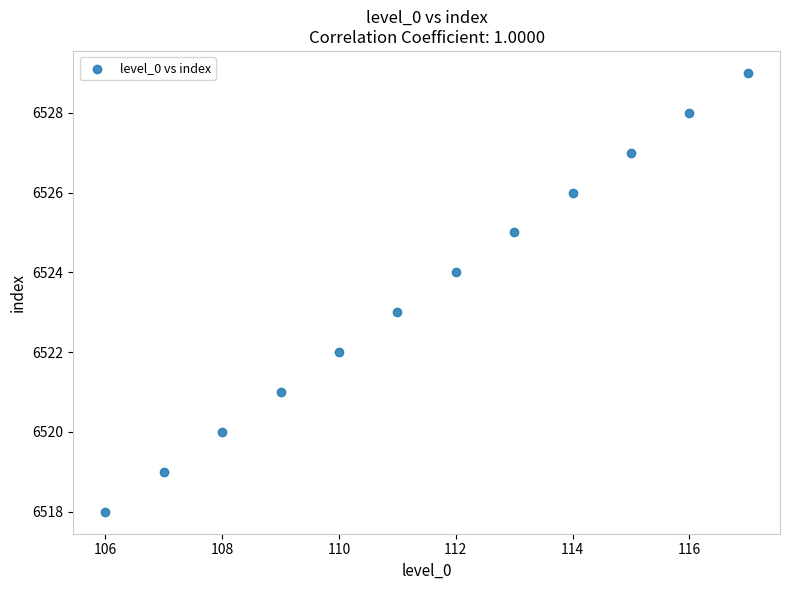

What is the average Y value?

6524